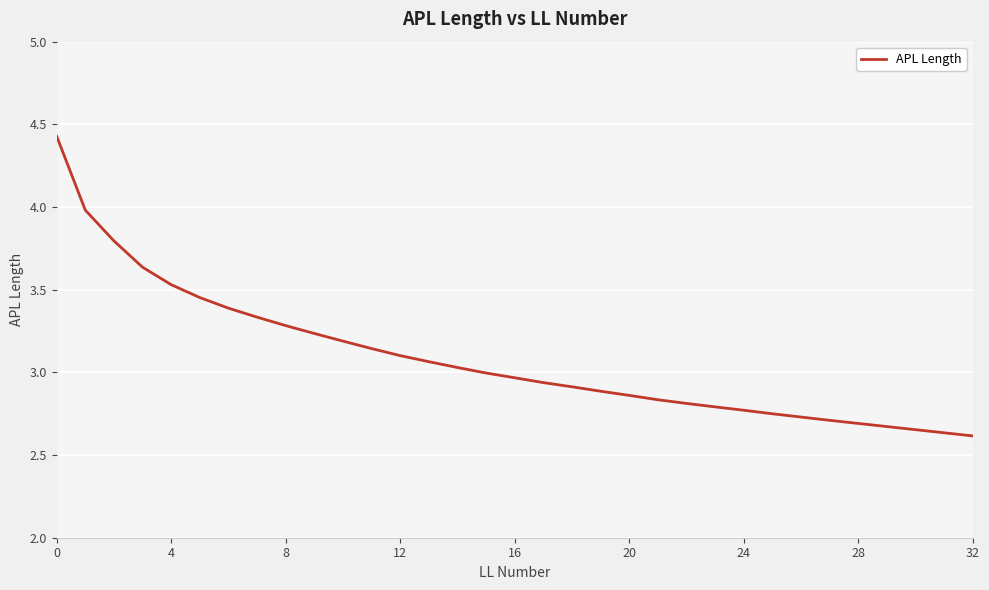

What is the difference between the maximum and minimum values?

1.8